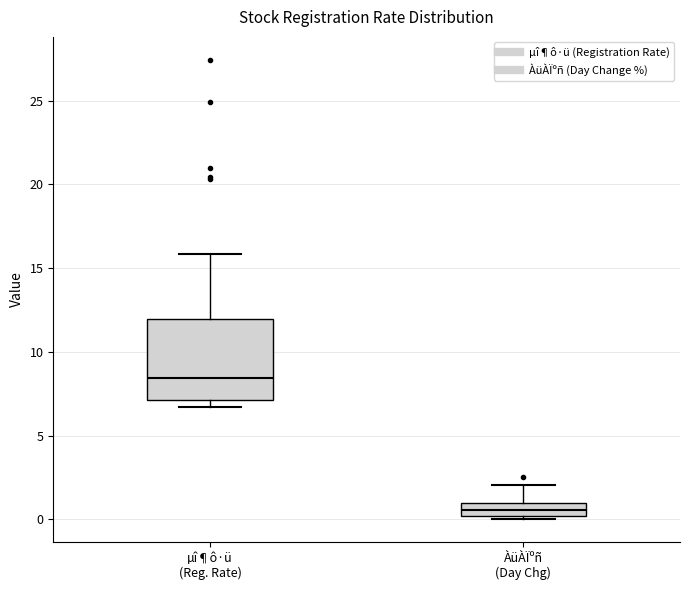

Which box has the highest median line?

µî¶ô·ü (Reg. Rate)